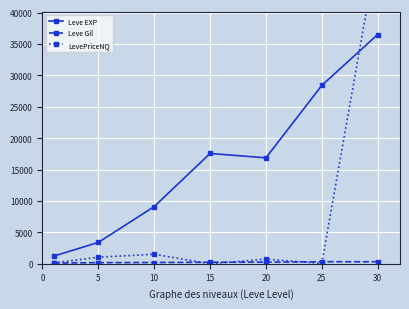

True or false: LevePriceNQ has a value of 16427.9 at 30.

False